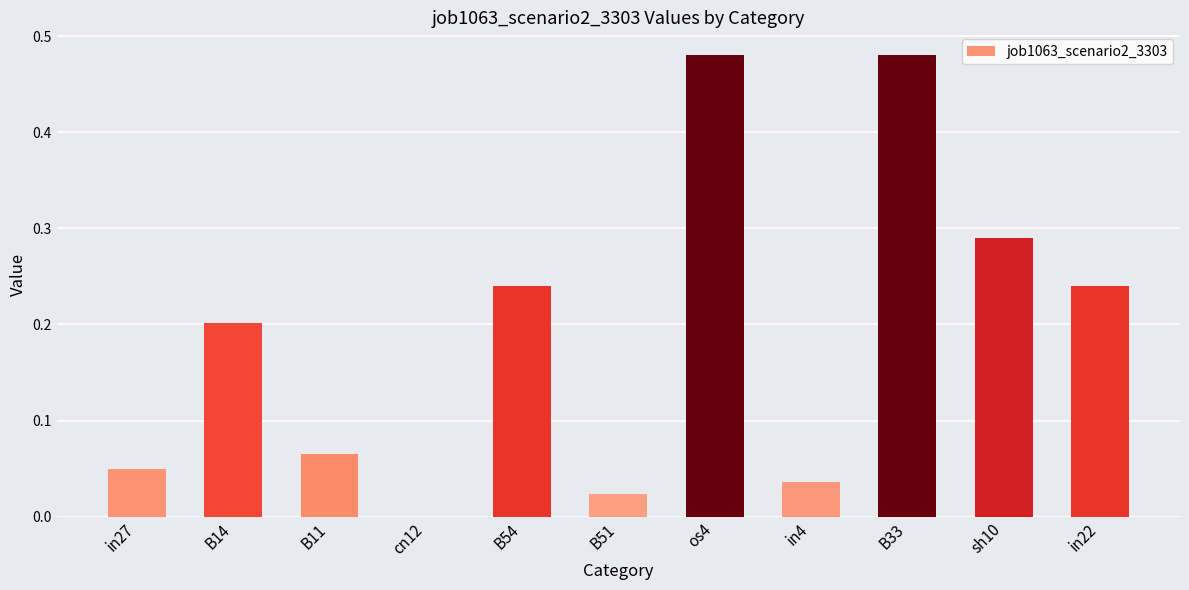

What is the sum of all values?

2.1